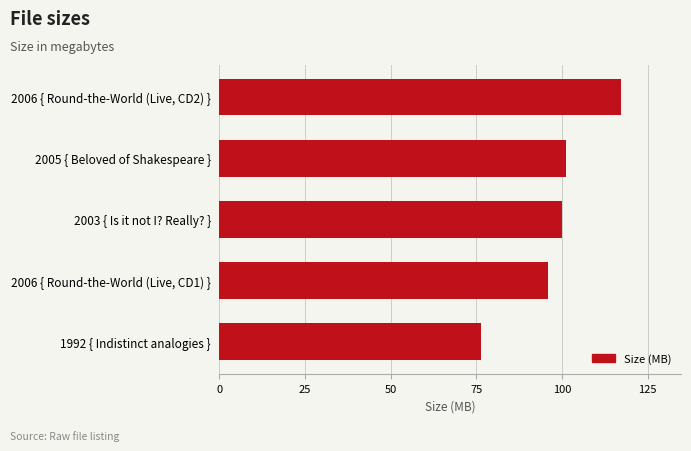

At which category does the chart reach its peak across all series?

2006 { Round-the-World (Live, CD2) }